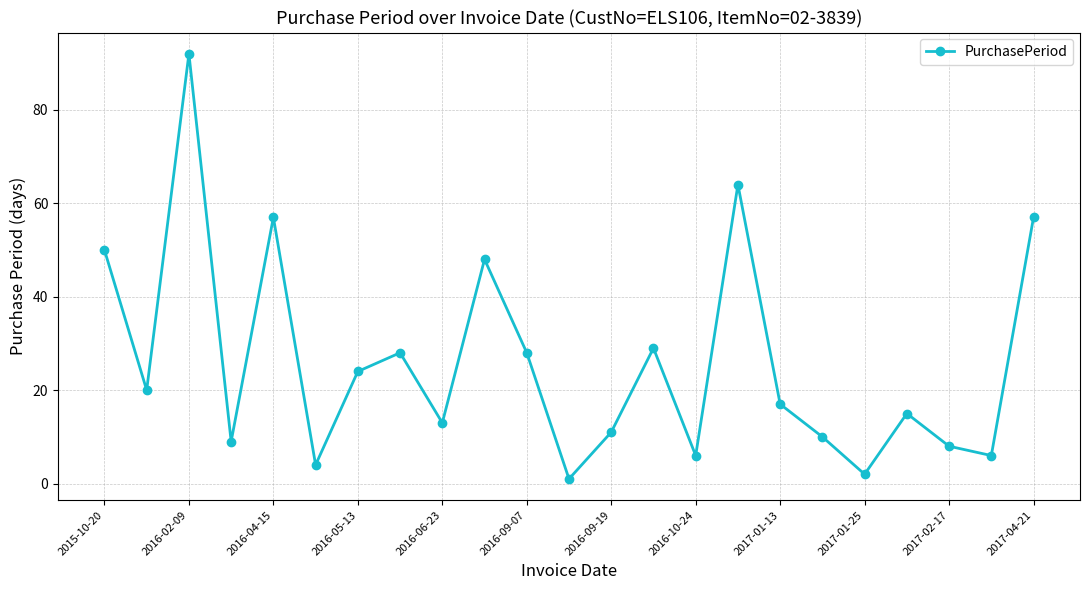

What is the maximum value shown in the chart?

92